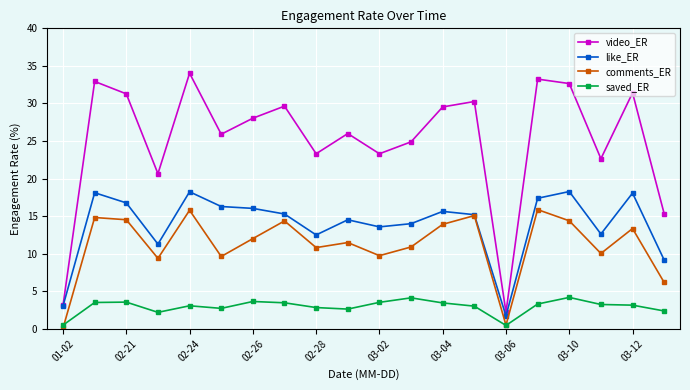

True or false: comments_ER and video_ER intersect in this chart.

False